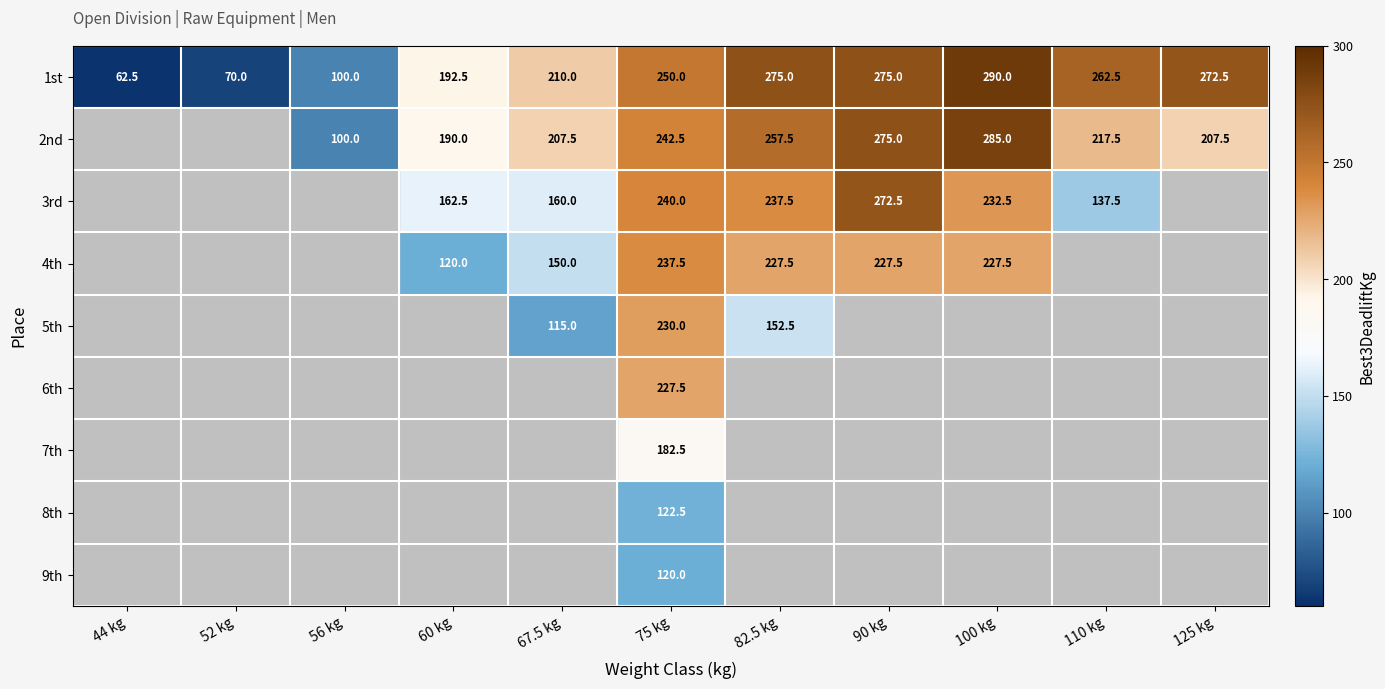

What is the difference between the highest and lowest values at 82.5 kg?

122.5